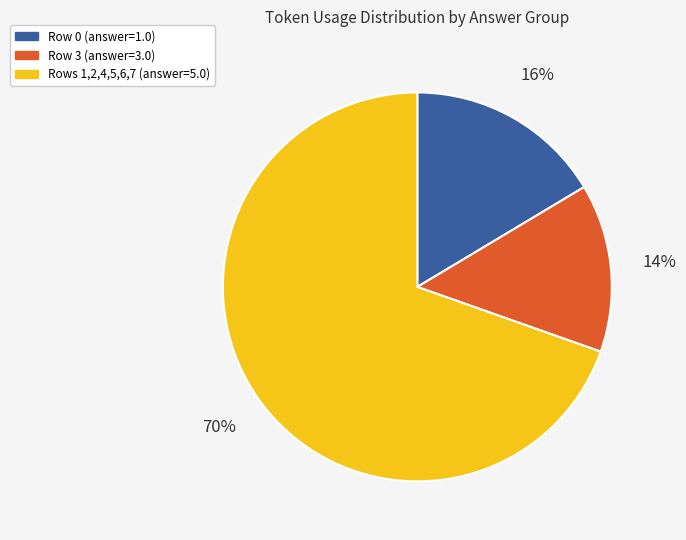

Is there any slice that represents more than half of the pie?

Yes